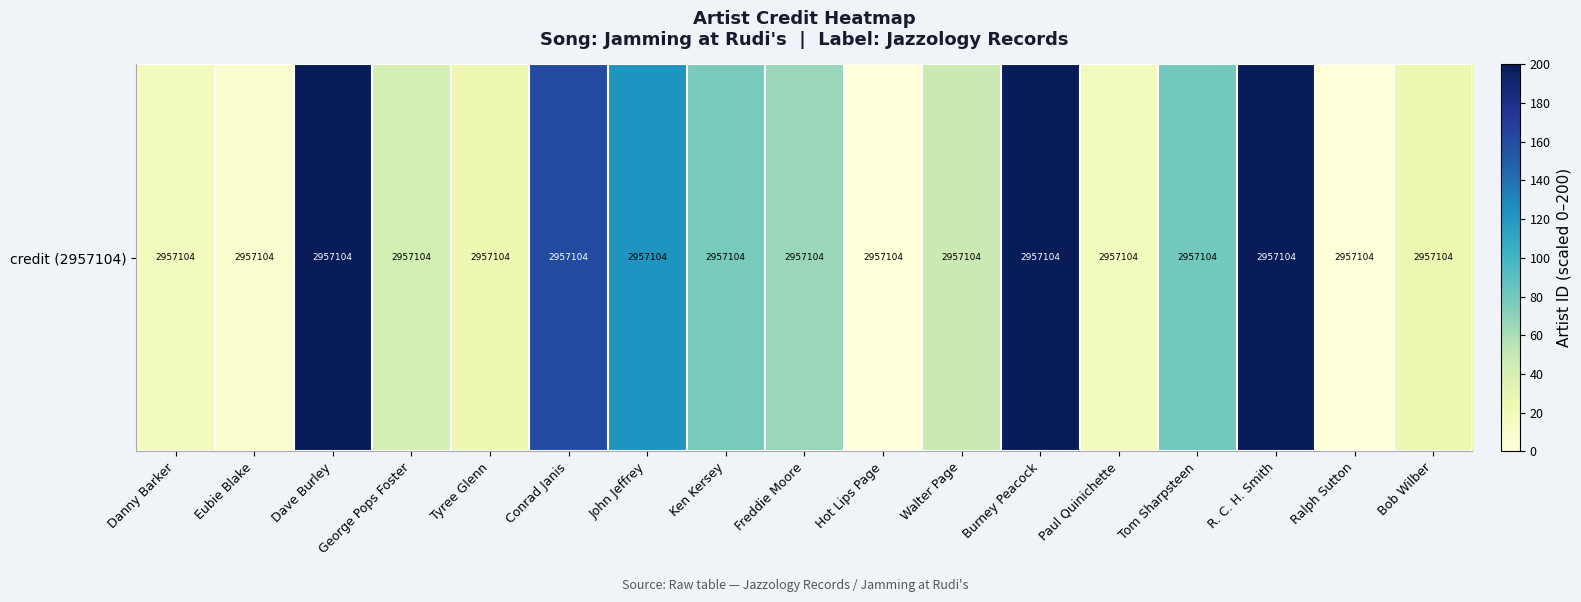

Reading left to right, transcribe all the data shown in this chart.

Danny Barker=16.7	Eubie Blake=7.8	Dave Burley=200.0	George Pops Foster=42.1	Tyree Glenn=24.2	Conrad Janis=160.9	John Jeffrey=122.4	Ken Kersey=77.7	Freddie Moore=65.7	Hot Lips Page=0.2	Walter Page=47.6	Burney Peacock=200.0	Paul Quinichette=18.7	Tom Sharpsteen=79.9	R. C. H. Smith=200.0	Ralph Sutton=0.0	Bob Wilber=25.6